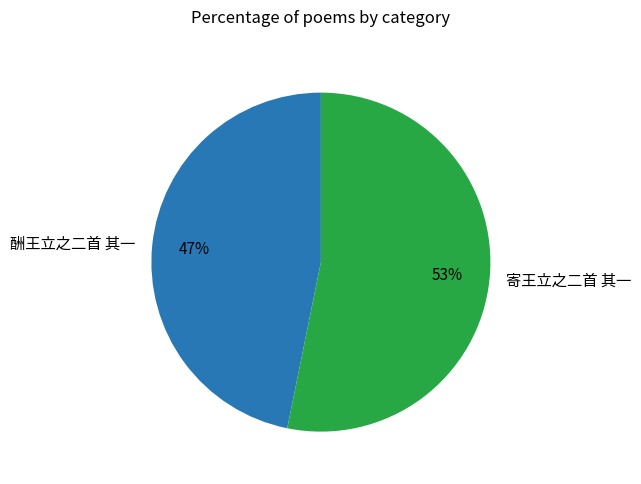

Which has a higher value, 寄王立之二首 其一 or 酬王立之二首 其一?

寄王立之二首 其一